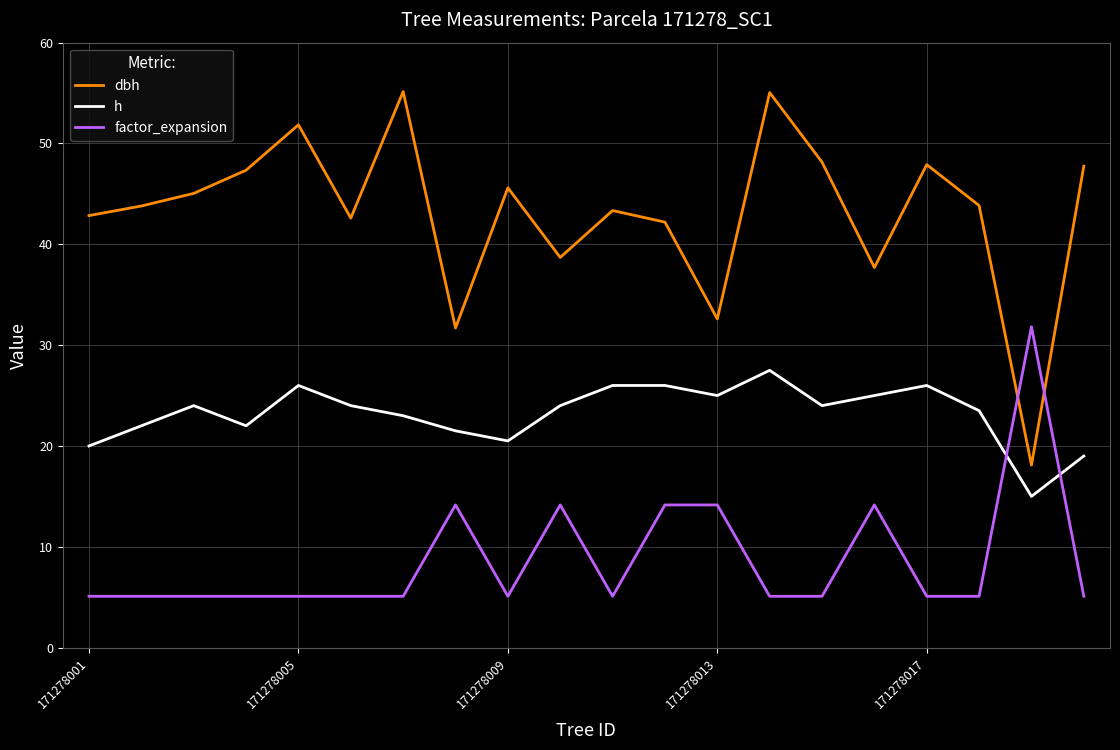

Which series has the largest total across all categories?

dbh